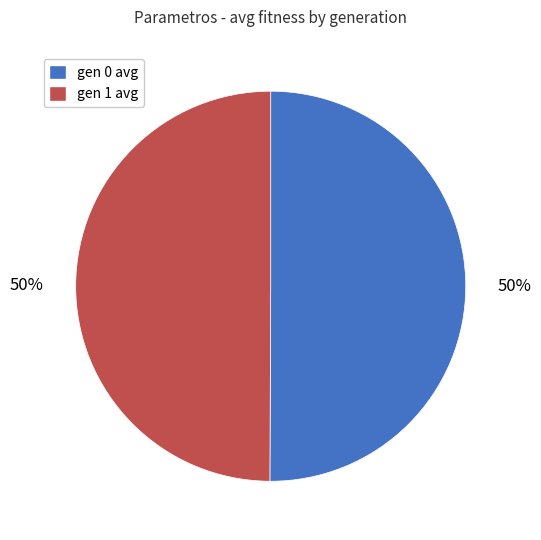

To the nearest percent, what is the combined percentage of gen 1 avg and gen 0 avg?

100%